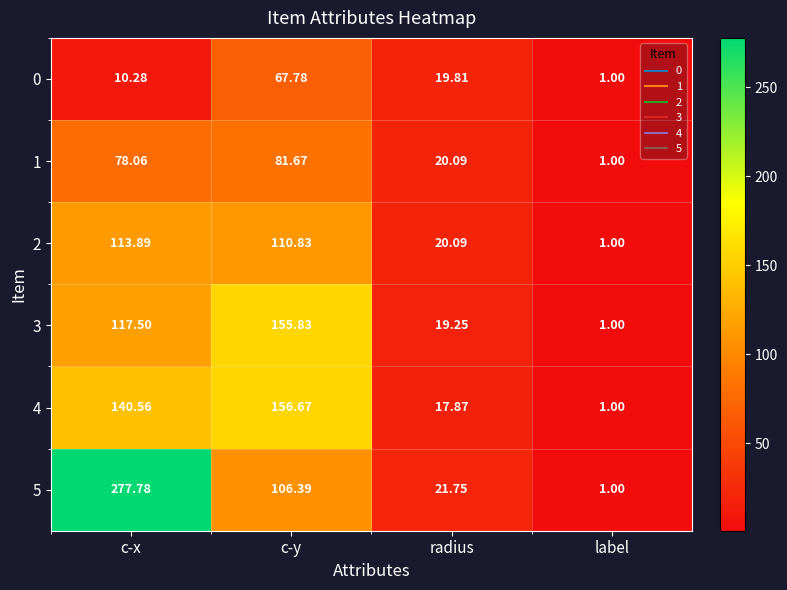

List the labels in order of 2 value, smallest first.

label, radius, c-y, c-x